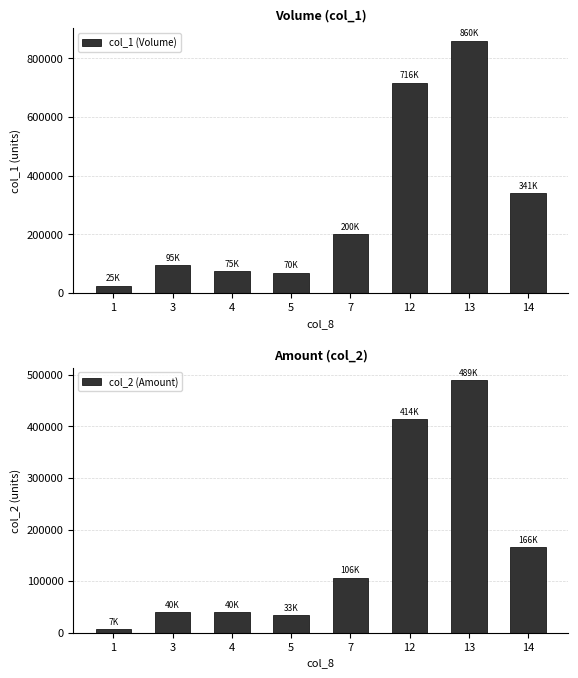

Does the chart contain any negative values?

No